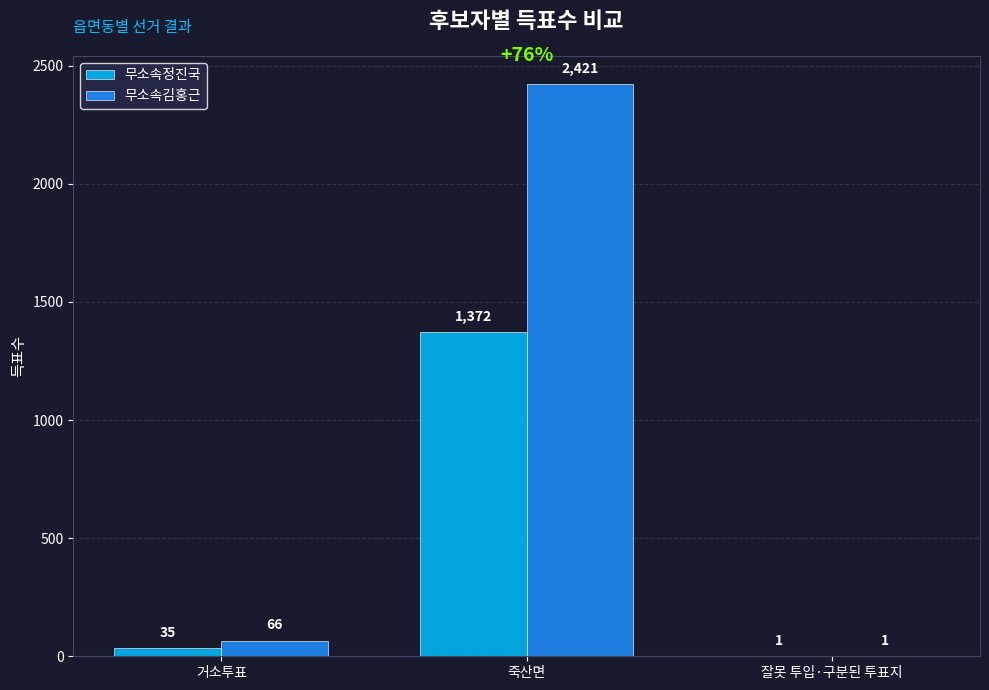

What is the greatest value displayed?

2421